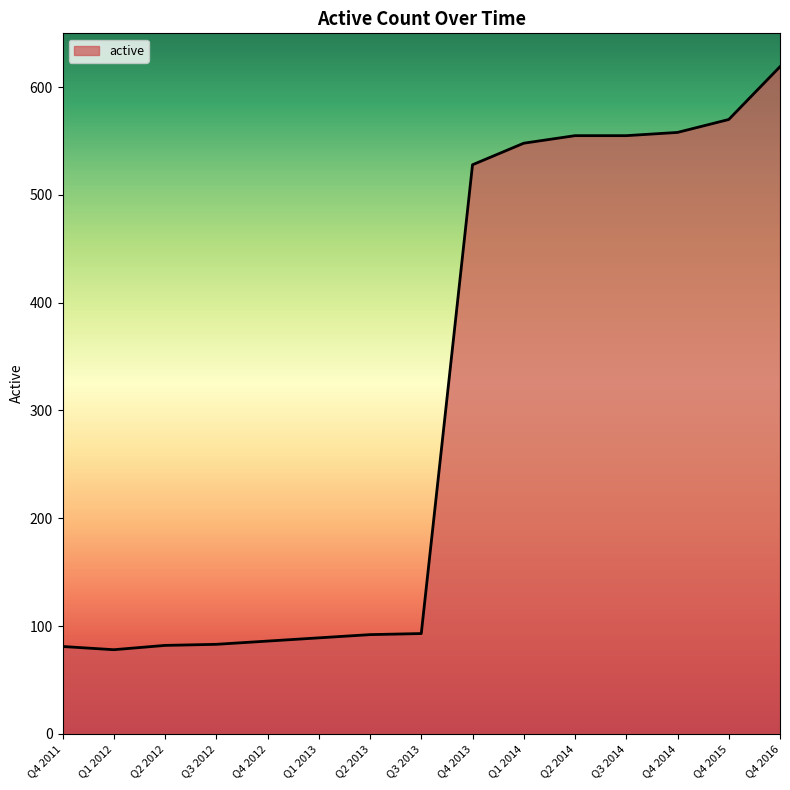

What position from the left is Q1 2014?

10